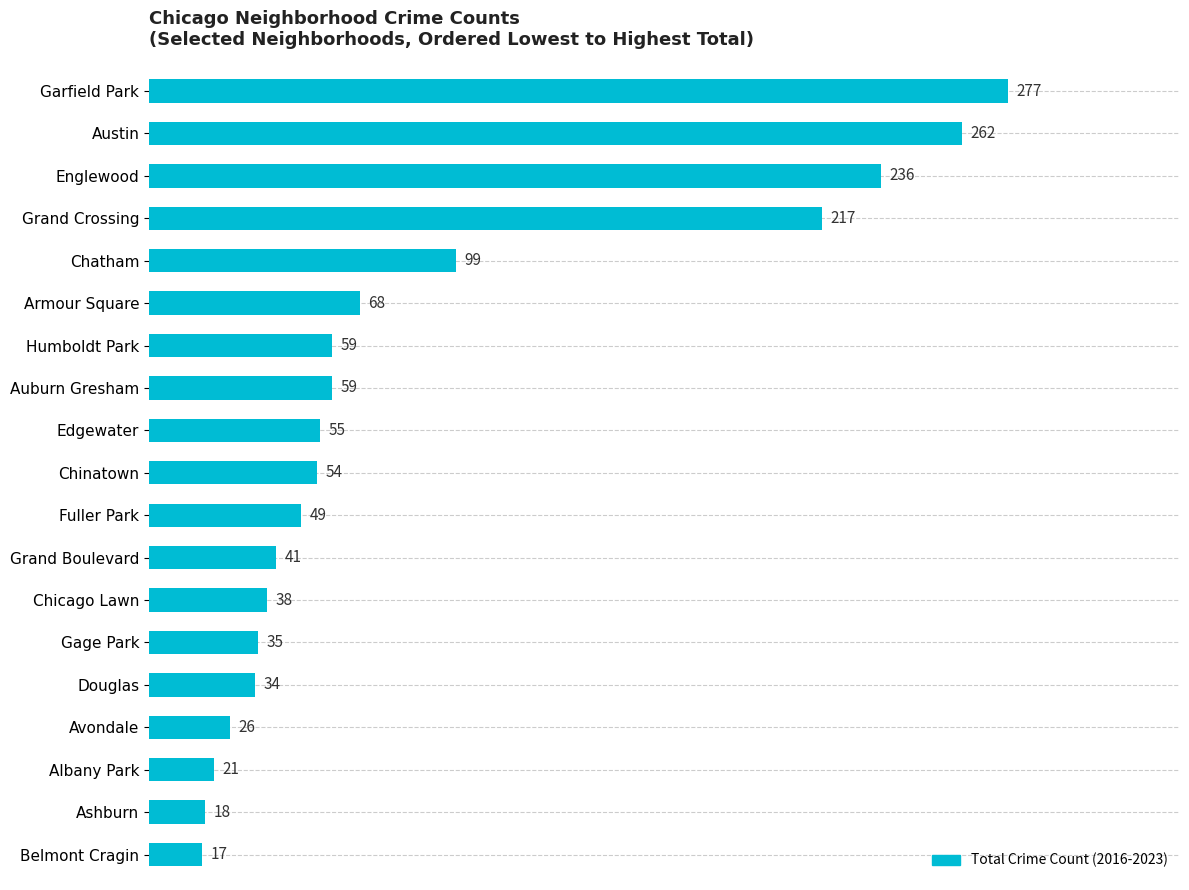

At which label is the value closest to 147?

Chatham